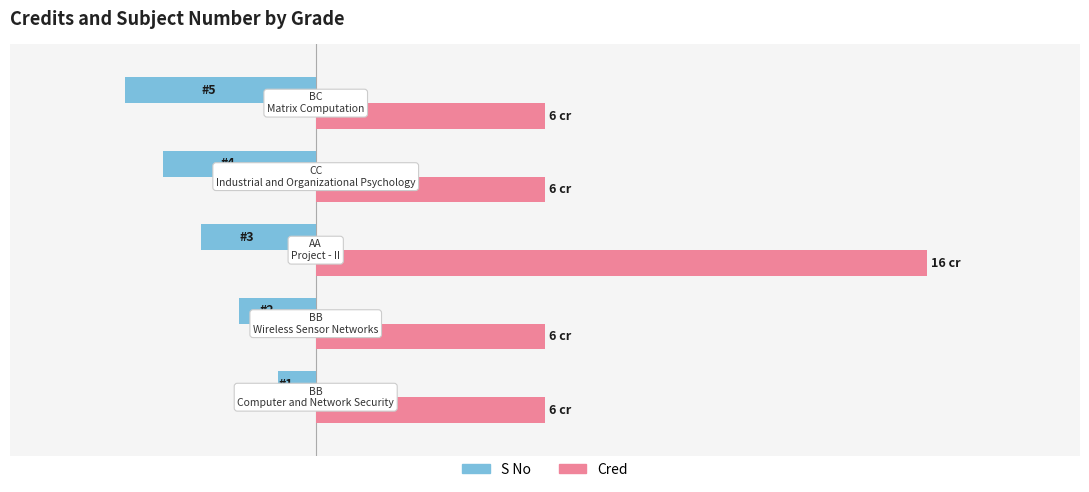

What are all the series names shown in the legend?

S No, Cred